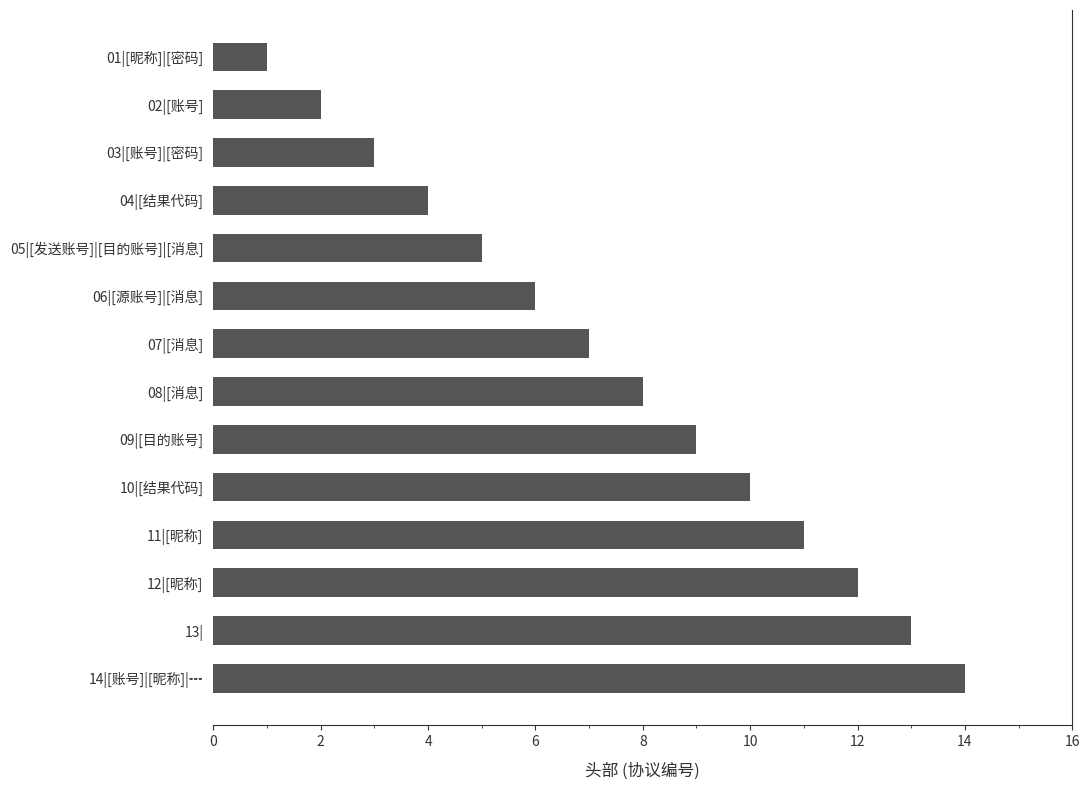

Rank the categories by value from lowest to highest.

01|[昵称]|[密码], 02|[账号], 03|[账号]|[密码], 04|[结果代码], 05|[发送账号]|[目的账号]|[消息], 06|[源账号]|[消息], 07|[消息], 08|[消息], 09|[目的账号], 10|[结果代码], 11|[昵称], 12|[昵称], 13|, 14|[账号]|[昵称]|┅